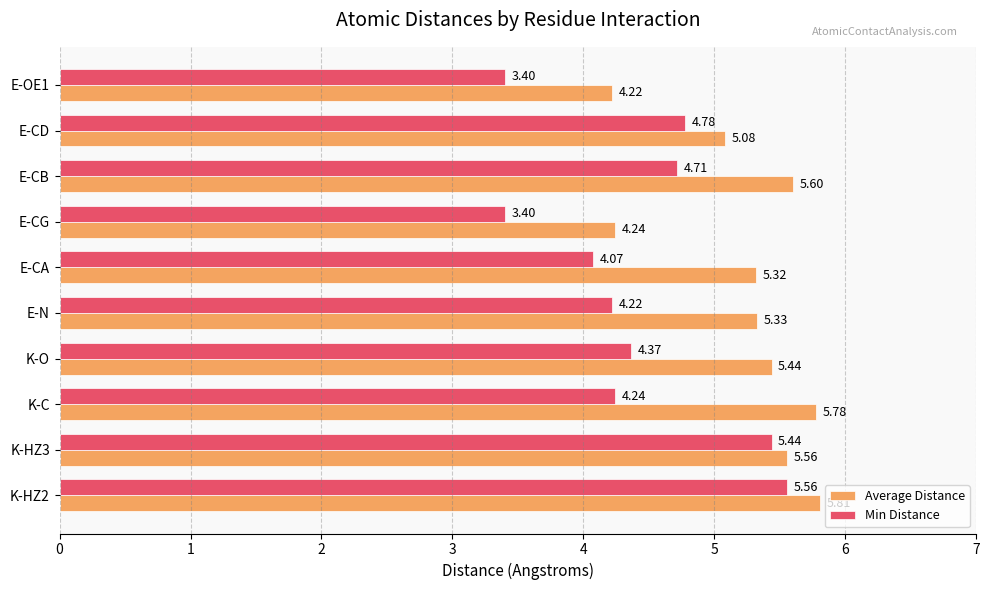

Which series changed the most between K-HZ3 and E-CA?

Min Distance